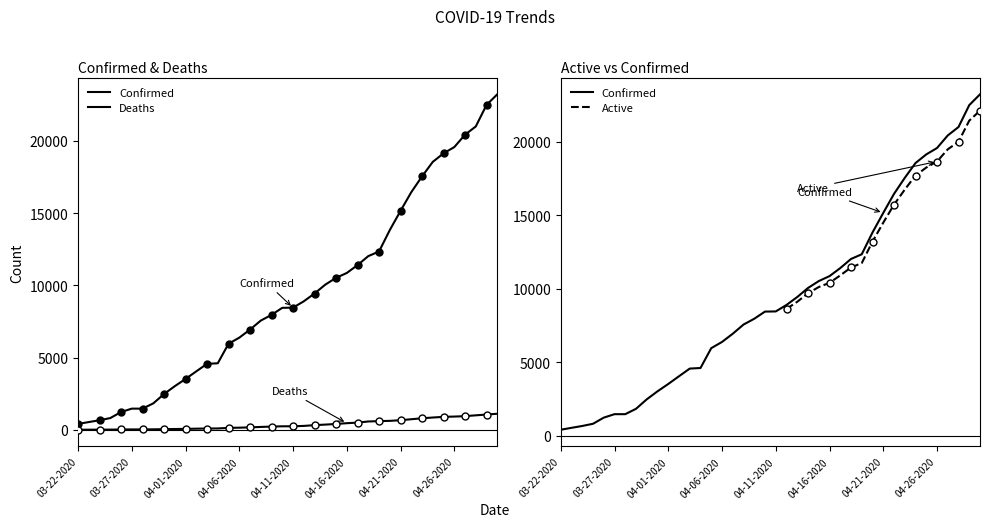

At which label does Confirmed first exceed 8453?

04-12-2020